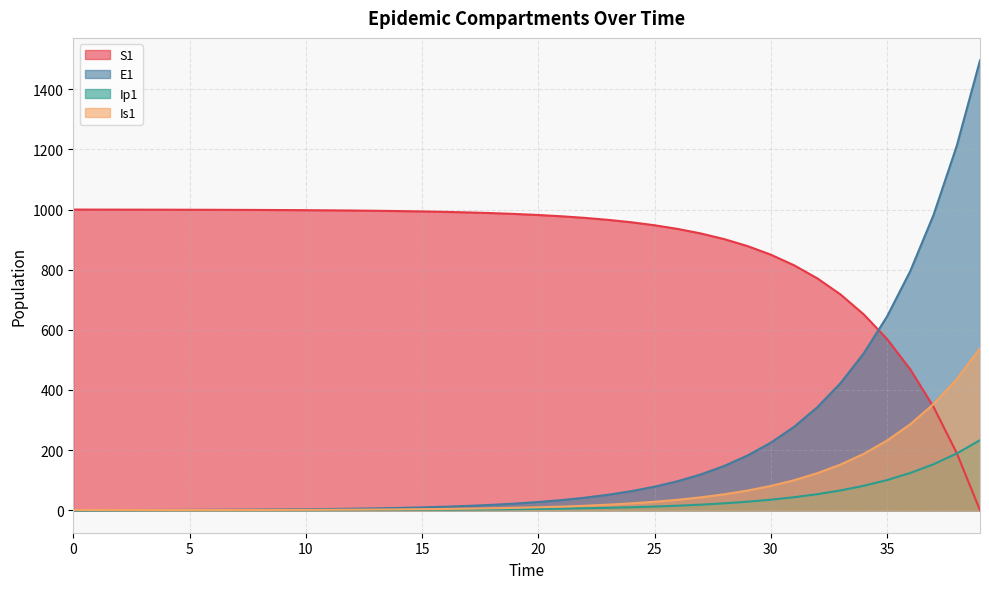

Which series has the largest range (max minus min)?

E1